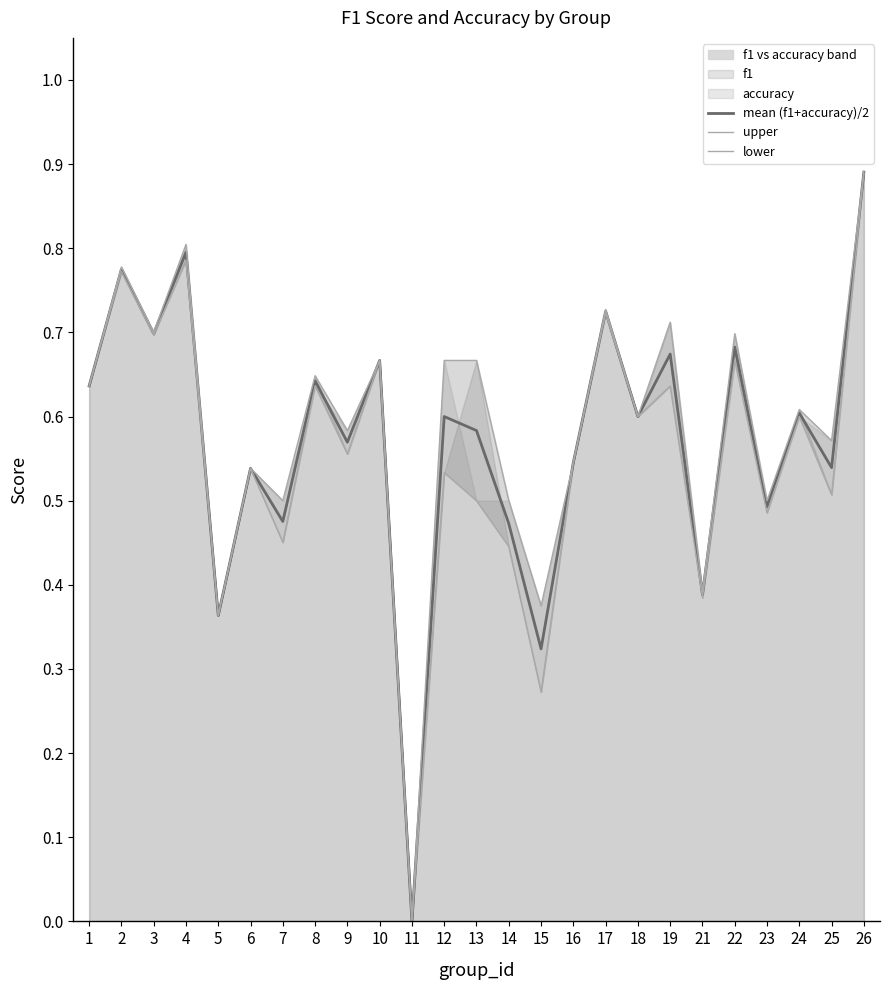

In mean (f1+accuracy)/2, how many points are lower than both neighbors (excluding endpoints)?

10